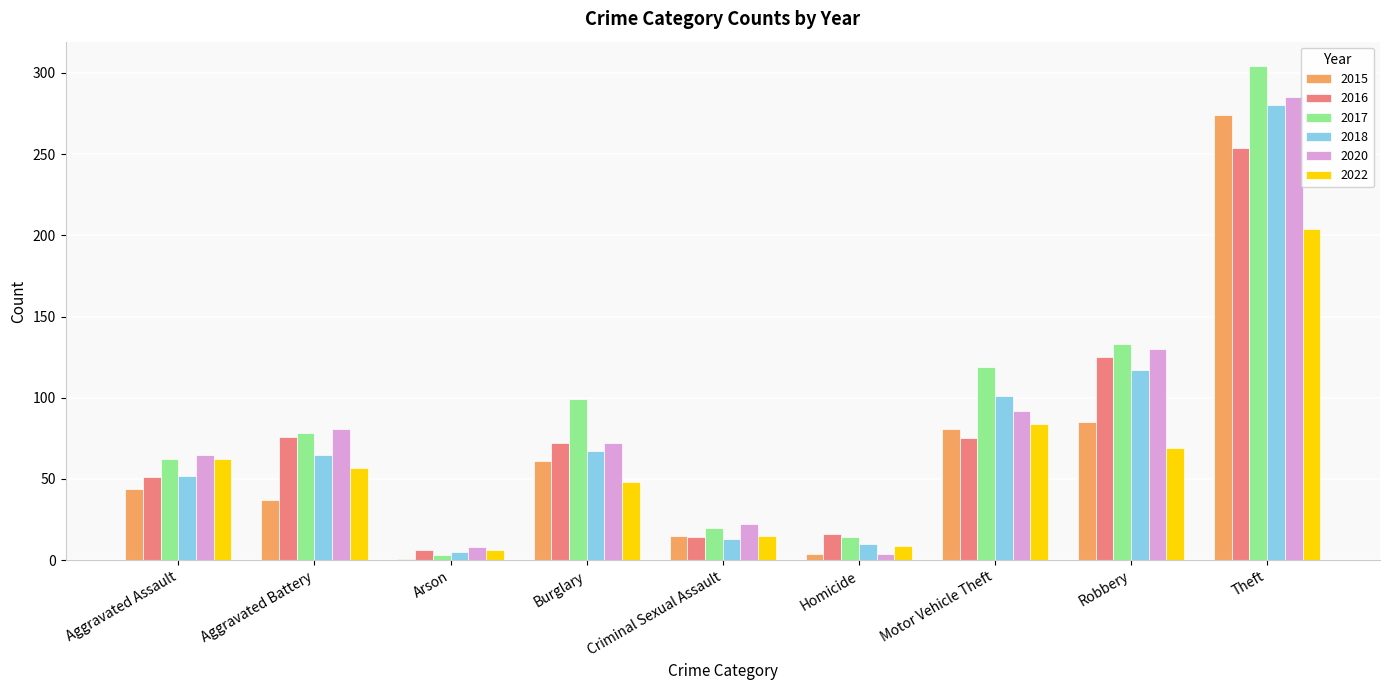

Is it true that 2016 equals 25 at Aggravated Battery?

False